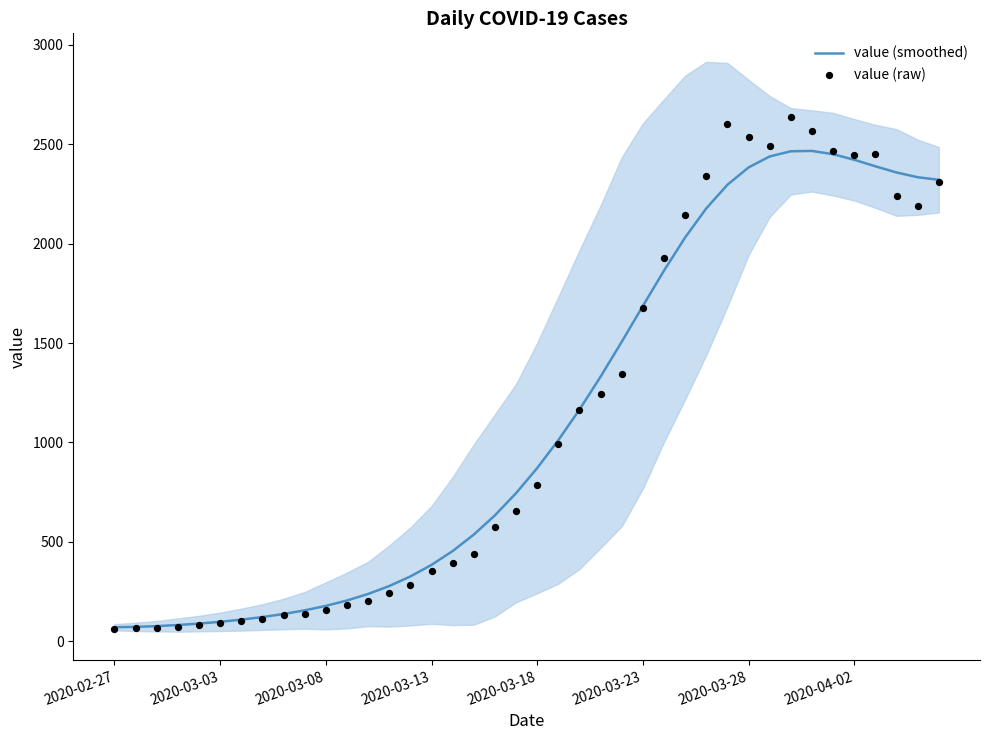

Which series has the largest Y range (max minus min)?

value (raw)